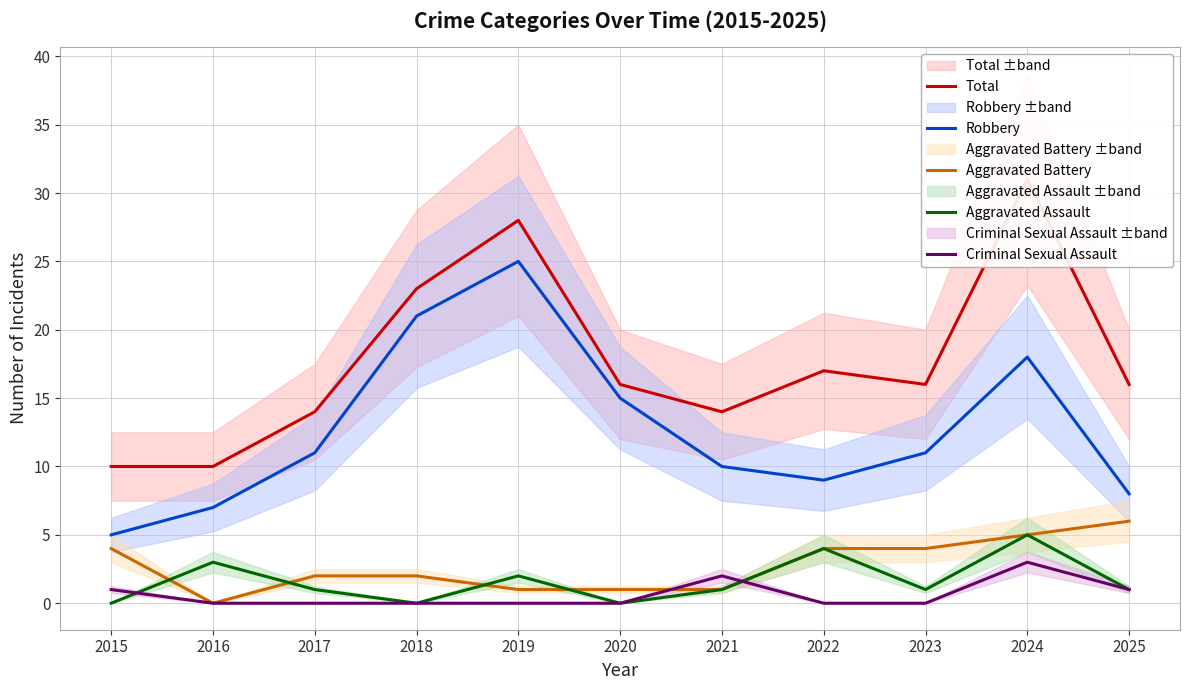

Is it true that Aggravated Assault equals 5 at 2016?

False